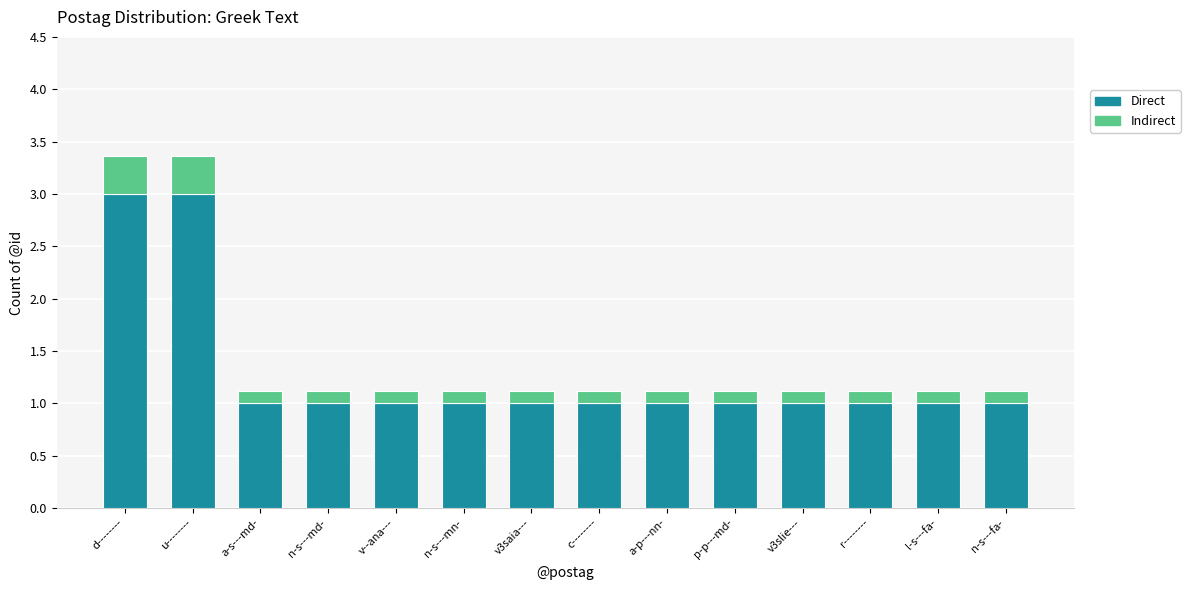

What is the difference between the maximum and minimum values in the Direct series?

2.0